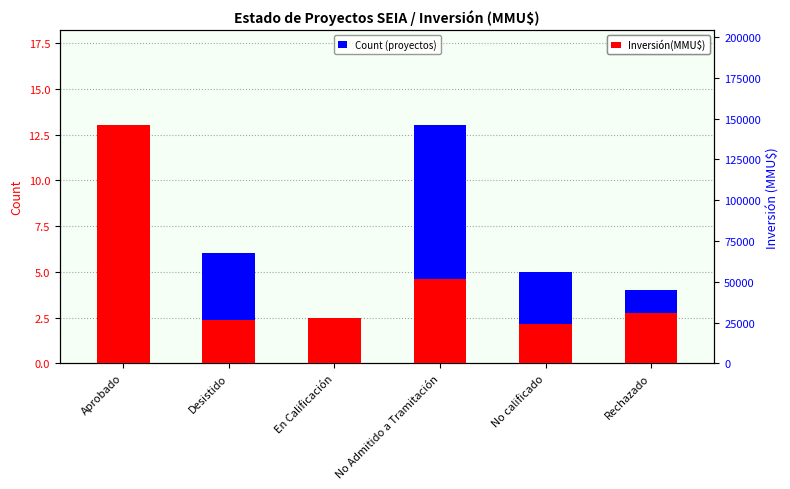

Which label corresponds to the largest value in the chart?

Aprobado